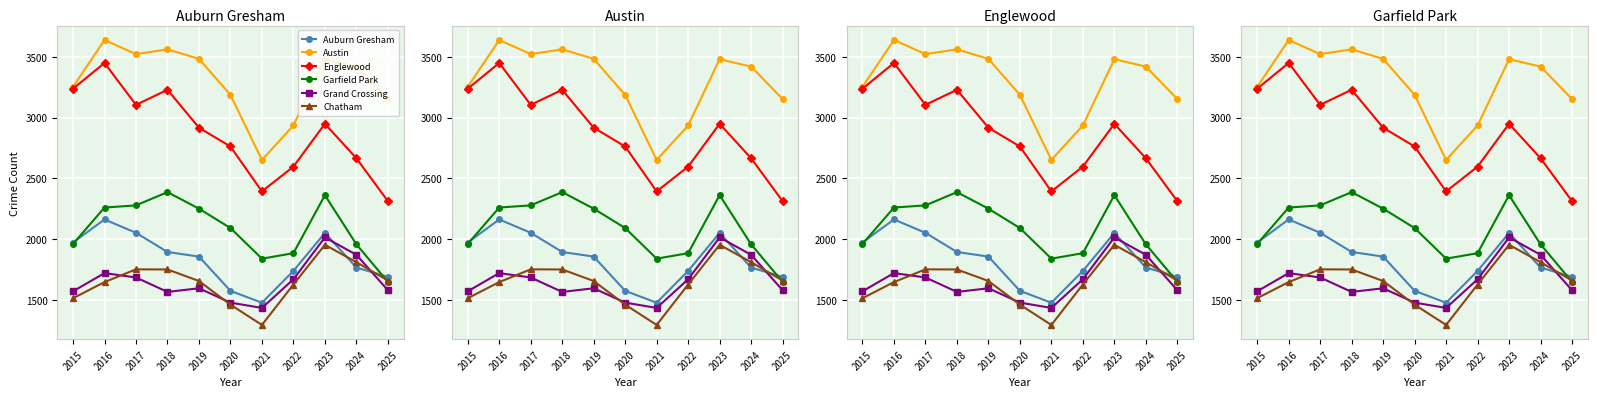

Where is the first local minimum for Grand Crossing?

2018